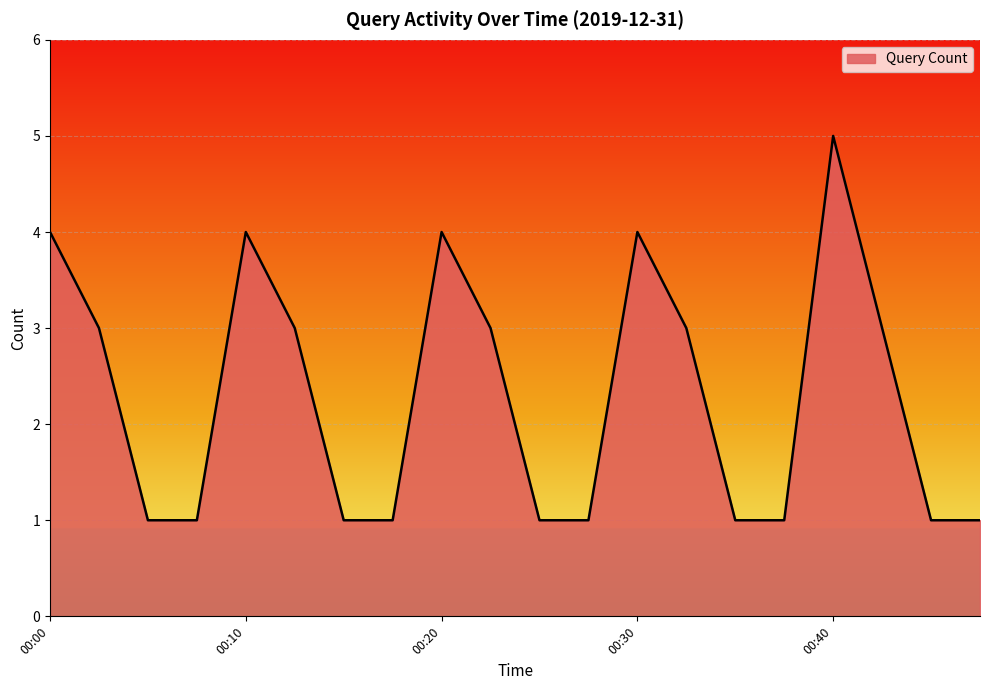

What is the greatest value displayed?

5